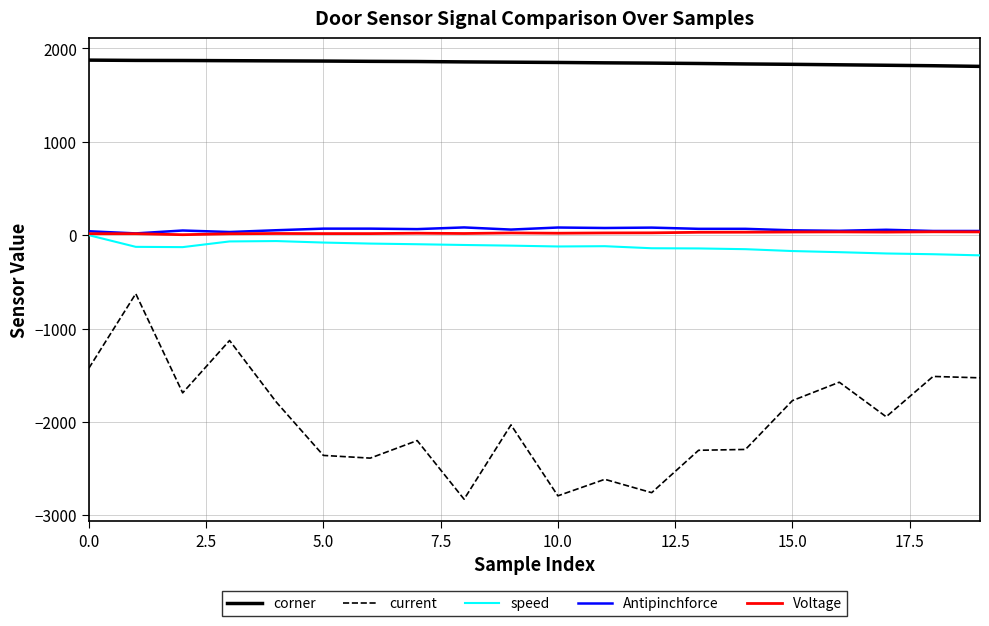

What is the minimum value shown in the chart?

-2828